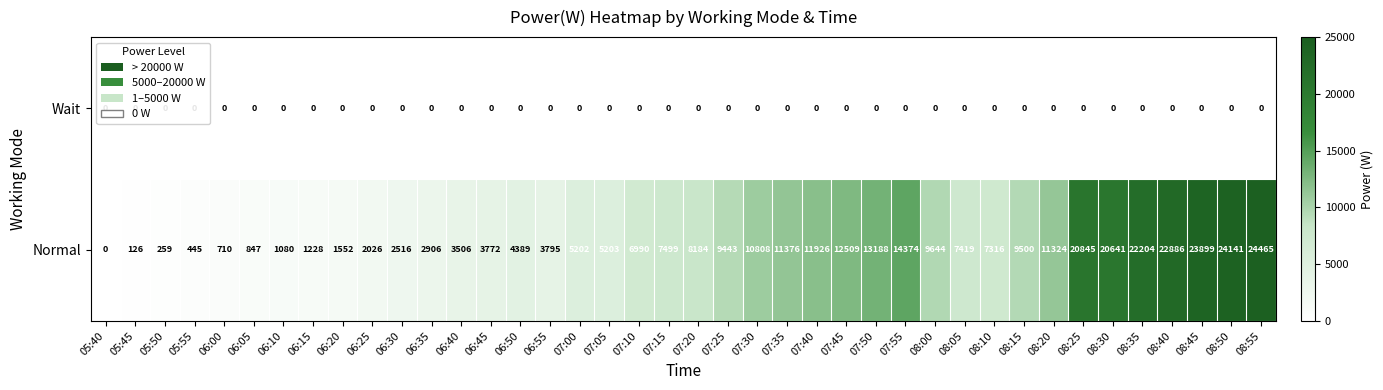

What is the difference between the Normal values at 06:35 and 06:50?

1483